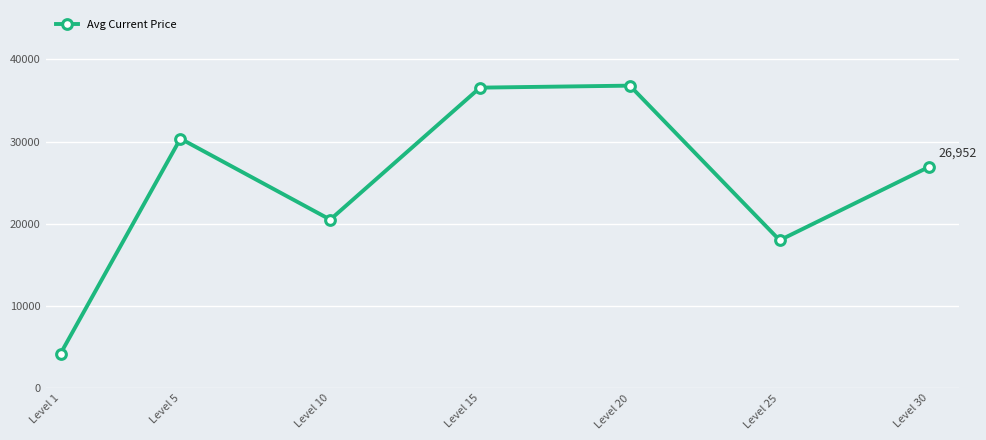

What is the sum of all values?

173420